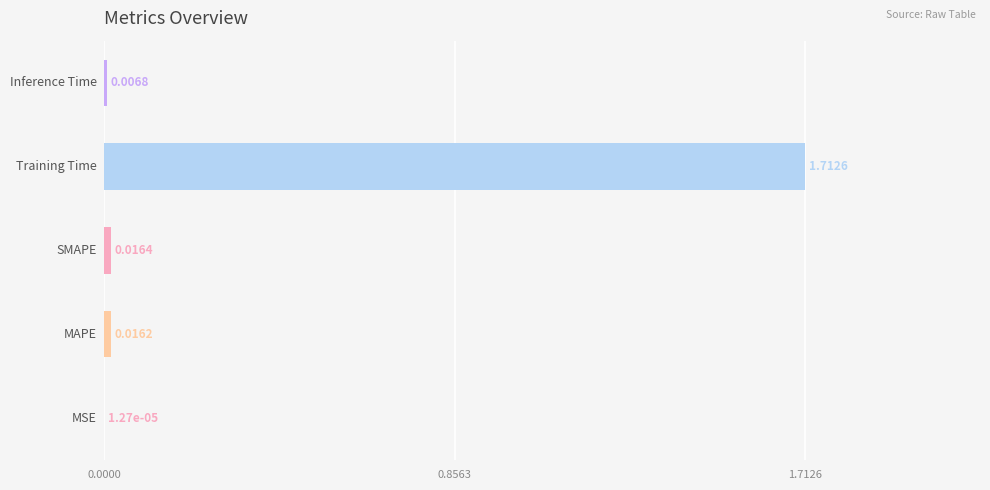

What is the sum of all values?

1.8